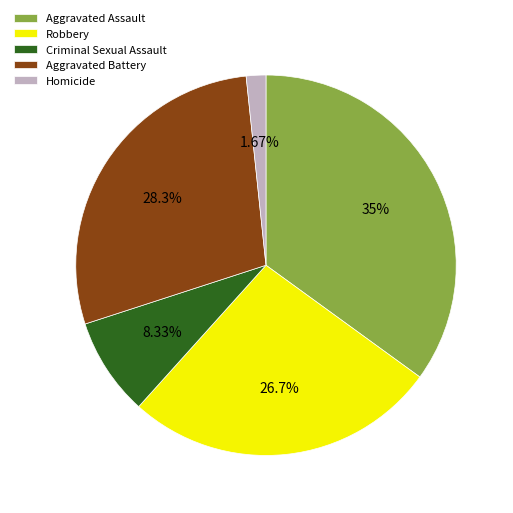

To the nearest percent, what portion does Aggravated Battery represent?

28%